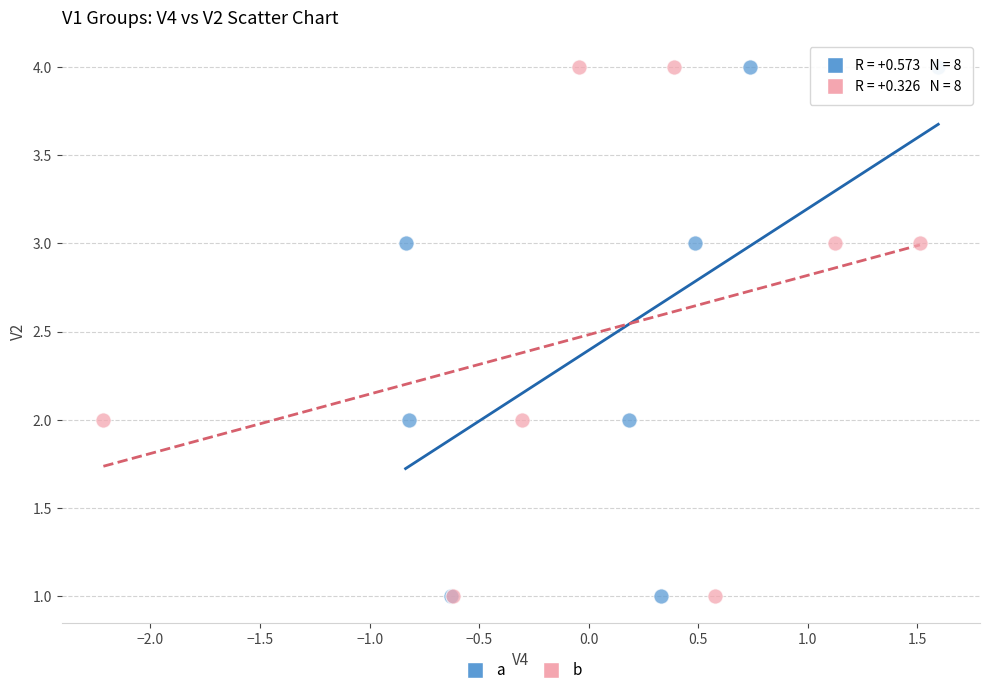

What are all the series names shown in the legend?

a, b